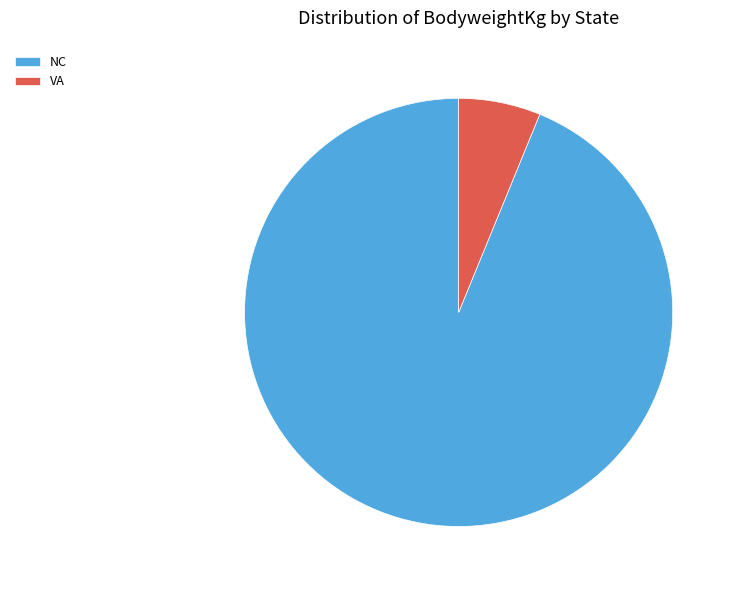

How many slices are in this pie chart?

2